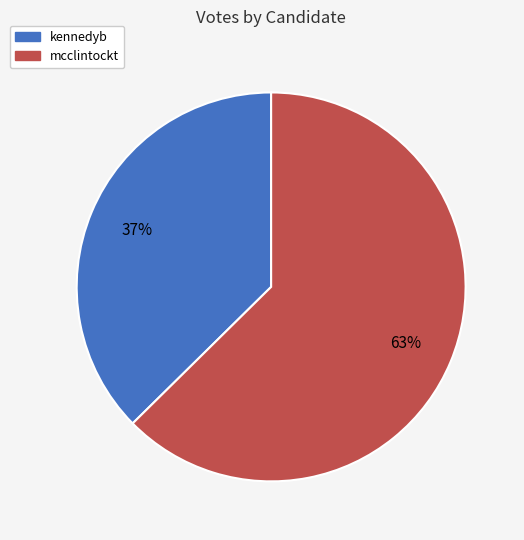

Does kennedyb account for over 50% of the chart?

No